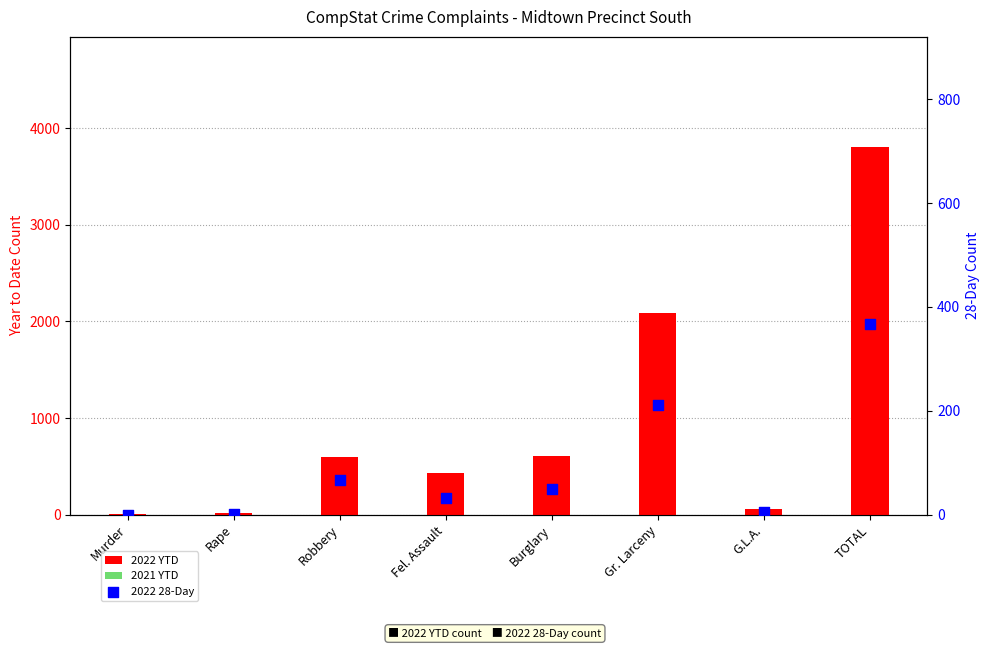

Which series has the largest total across all categories?

2022 YTD